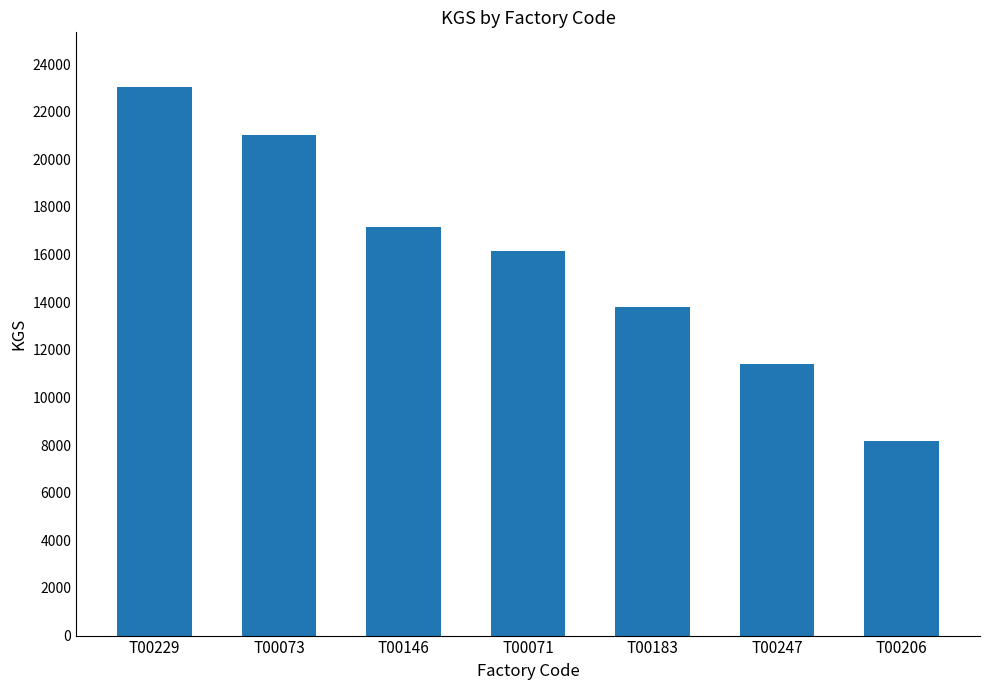

How many values are between 11383 and 21022?

5